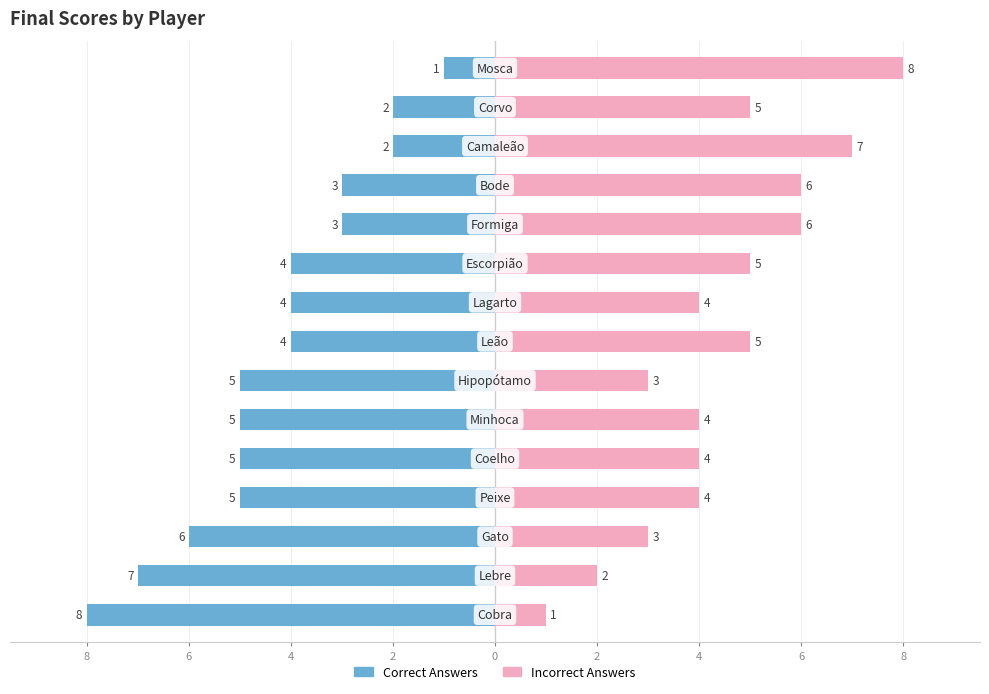

How many bars are there in each group?

2